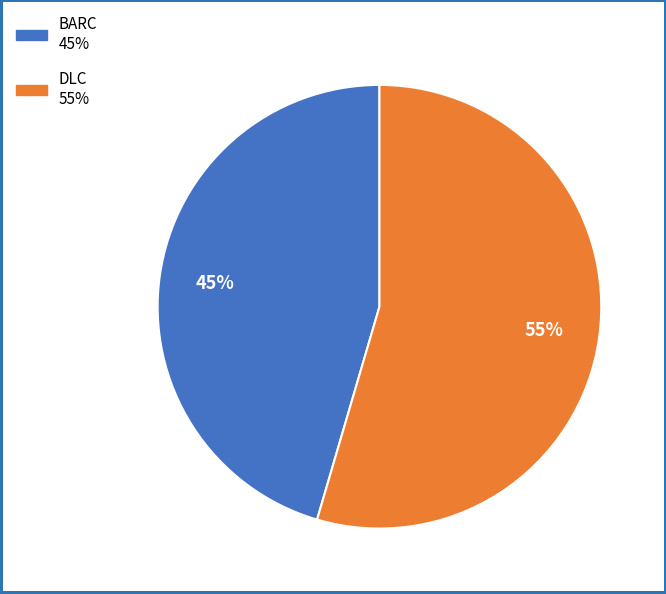

Which has a higher value, BARC or DLC?

DLC